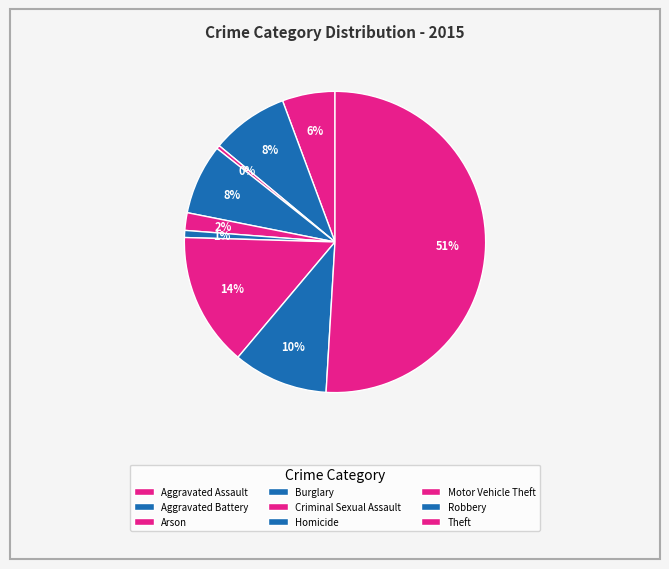

To the nearest percent, what is the difference between the Theft and Robbery slice percentages?

41%